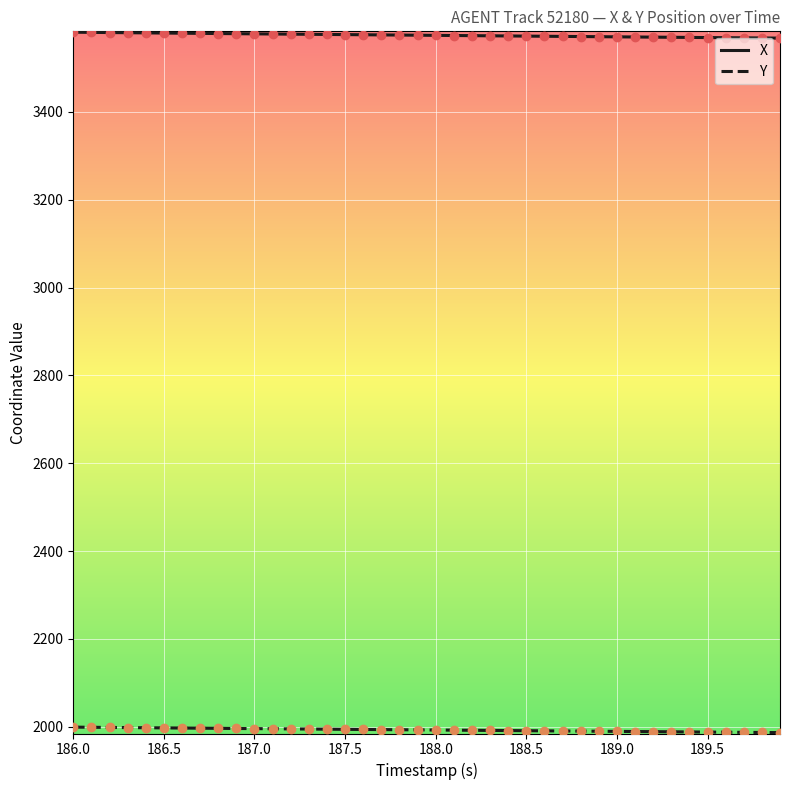

Which series has the largest total across all categories?

X